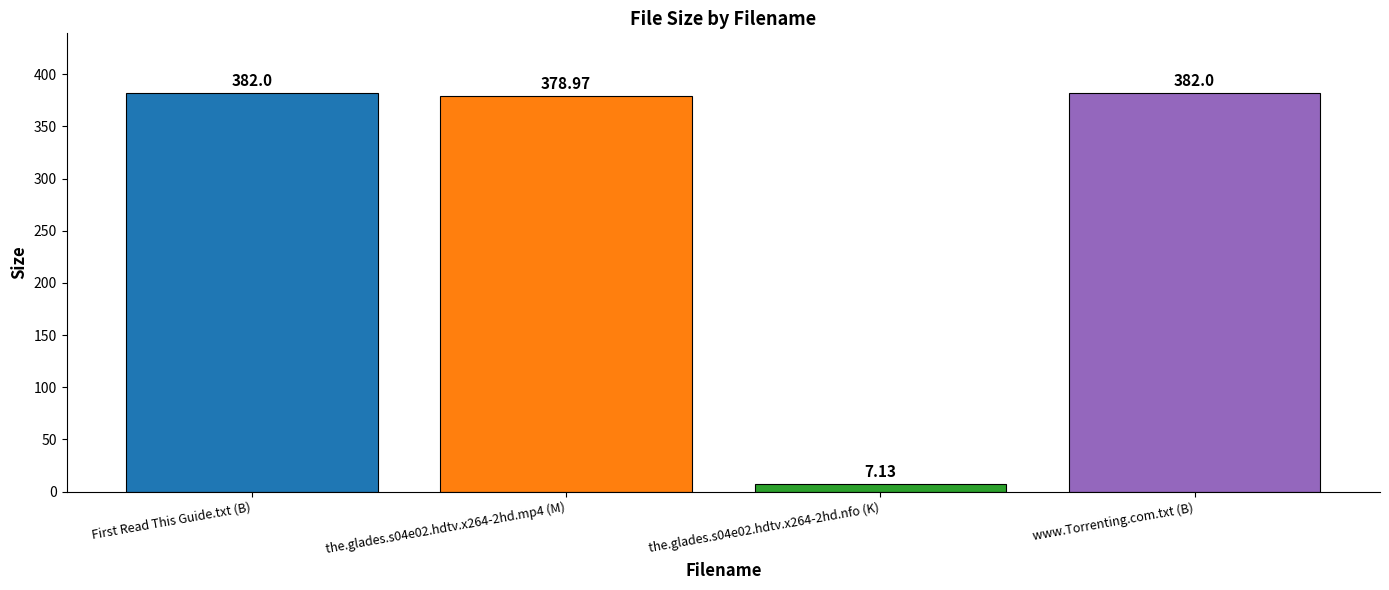

Reading left to right, what are all the values shown in this chart?

382.0	379.0	7.1	382.0